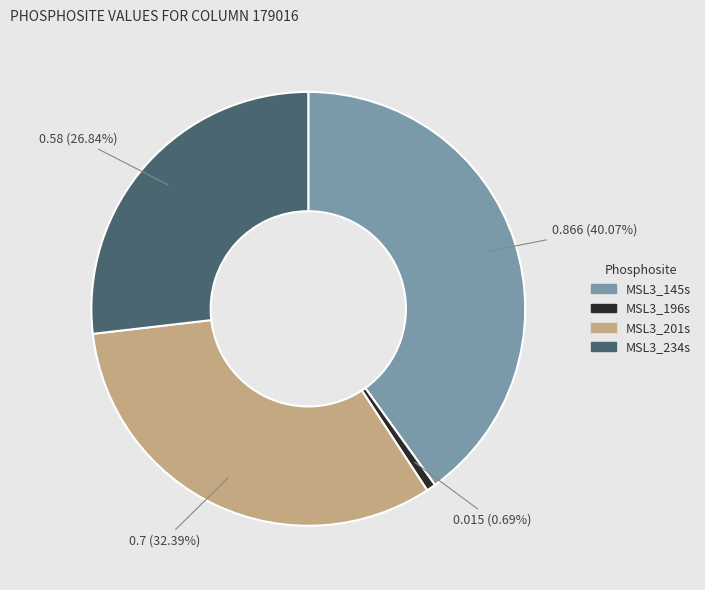

Rank the categories by value from highest to lowest.

MSL3_145s, MSL3_201s, MSL3_234s, MSL3_196s